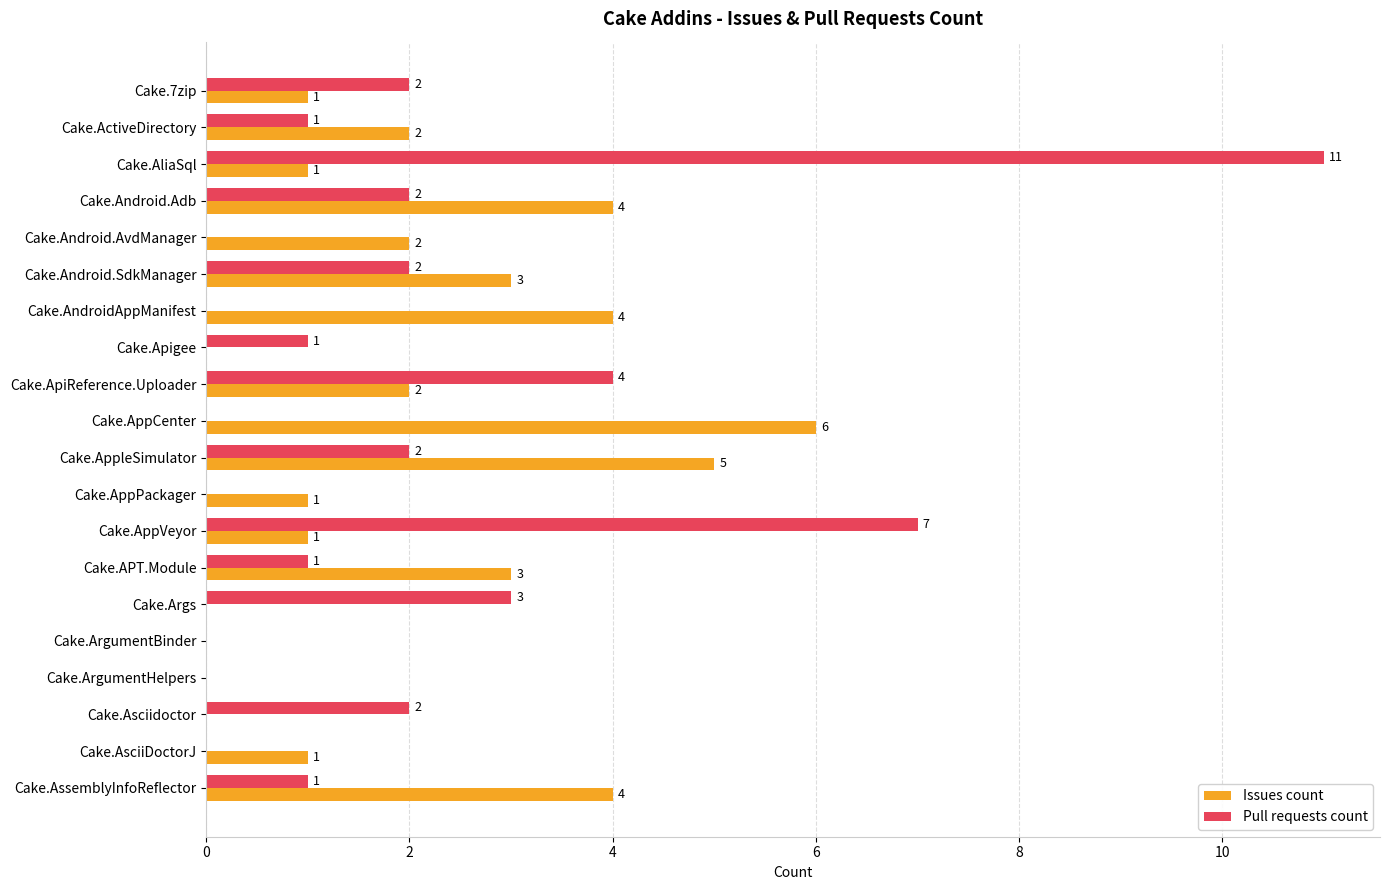

Which category has the highest value in the Pull requests count series?

Cake.AliaSql